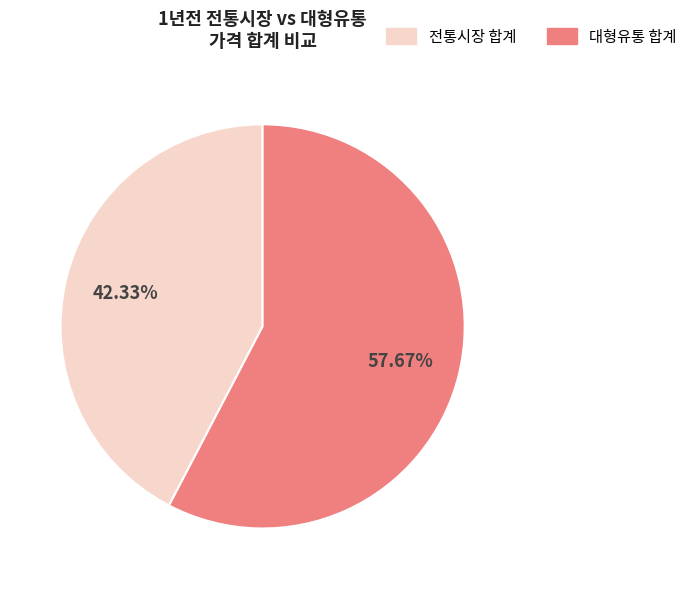

Does any single category account for the majority?

Yes